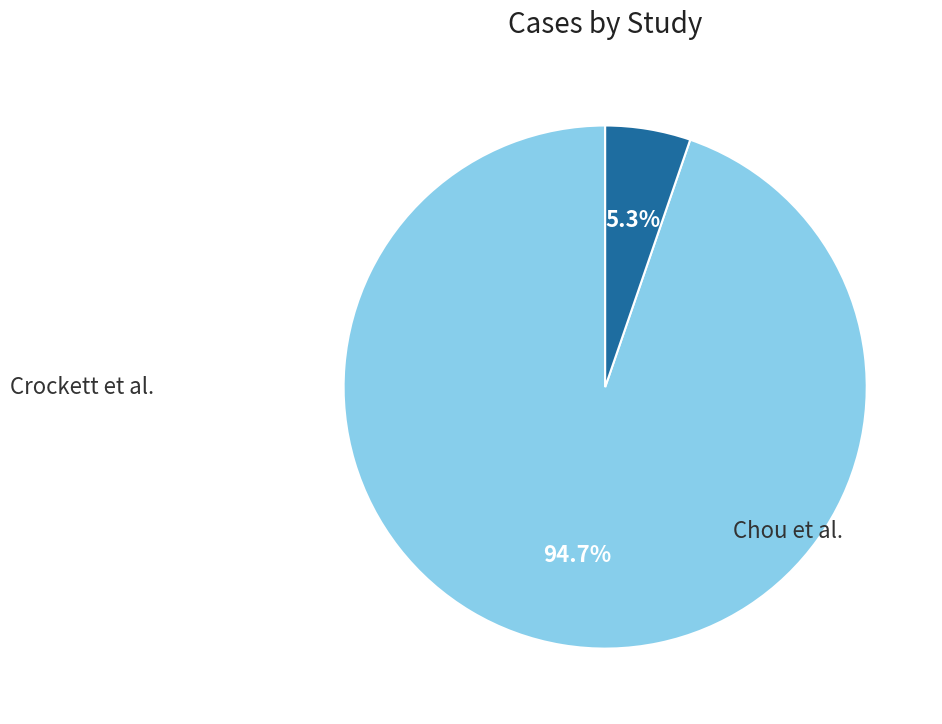

Which slice is the smallest?

Chou et al.